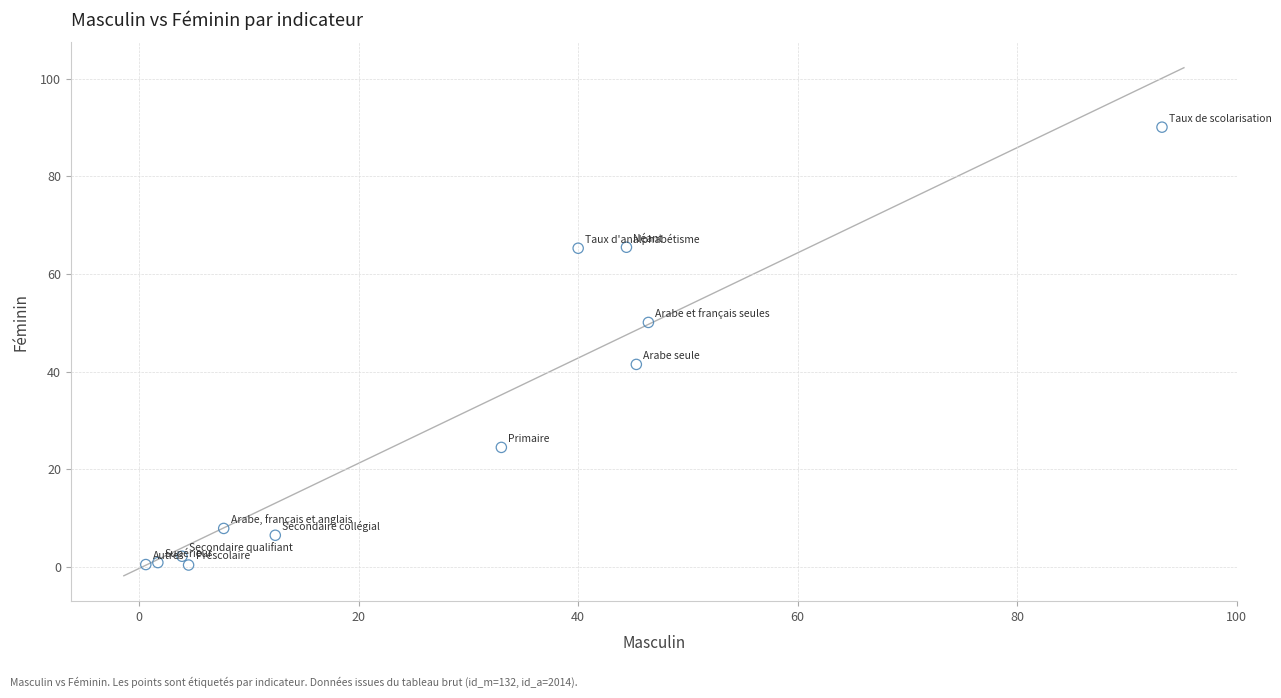

What is the average Y value?

29.6